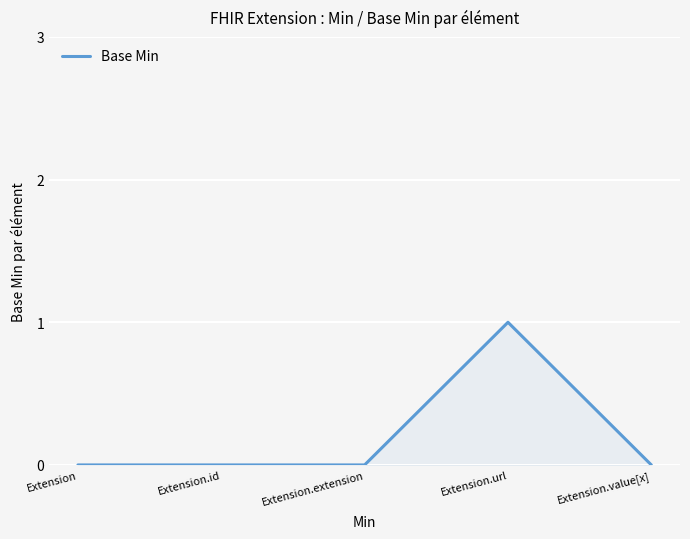

At which category does the chart reach its peak across all series?

Extension.url